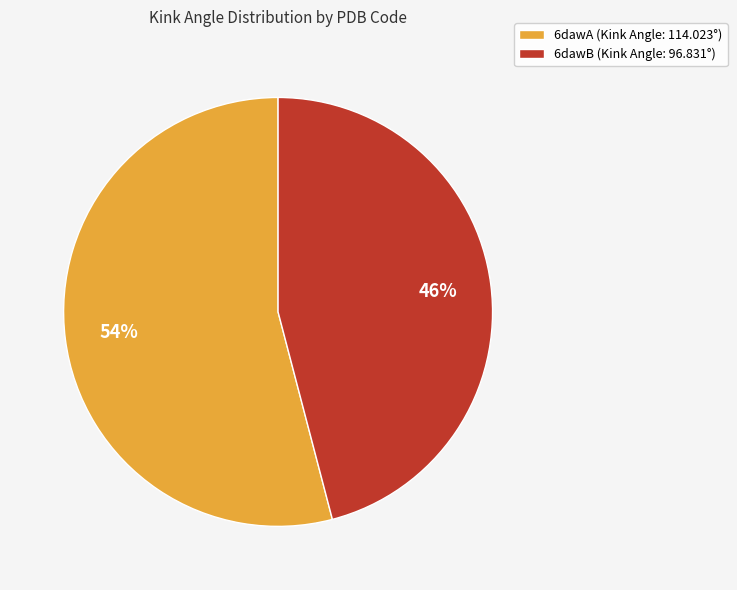

Does 6dawA represent more than half of the total?

Yes